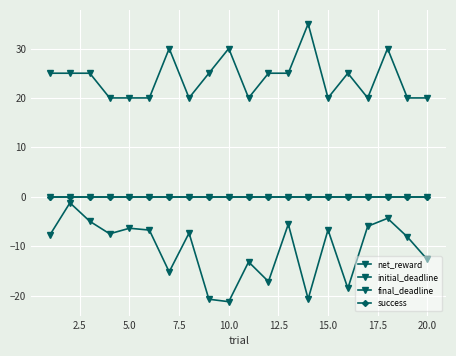

Does the chart have visible grid lines?

Yes